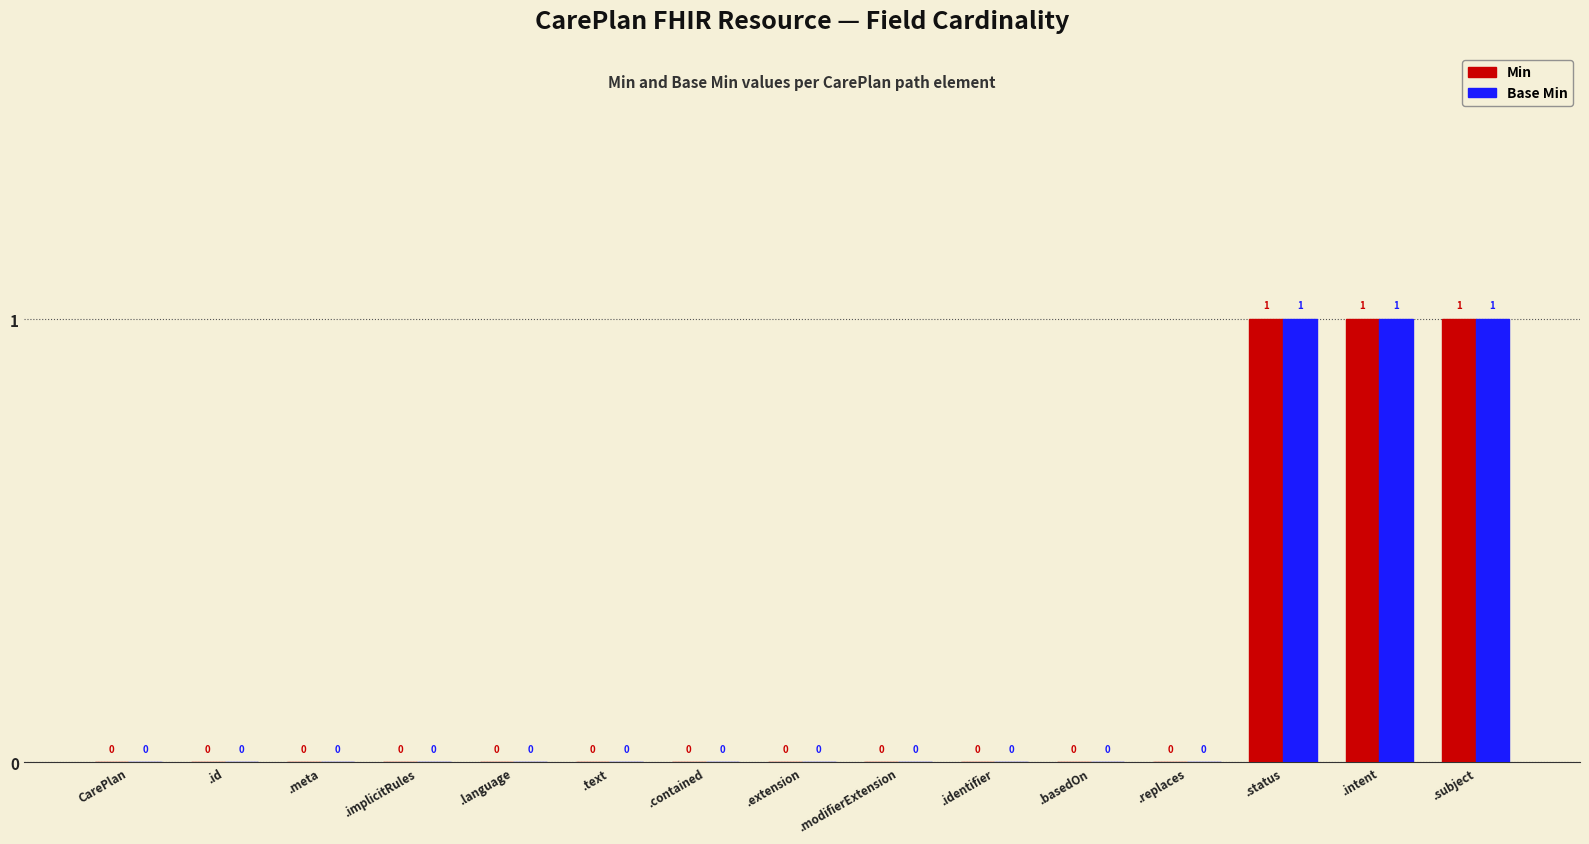

Is it true that Base Min equals 1 at .identifier?

False